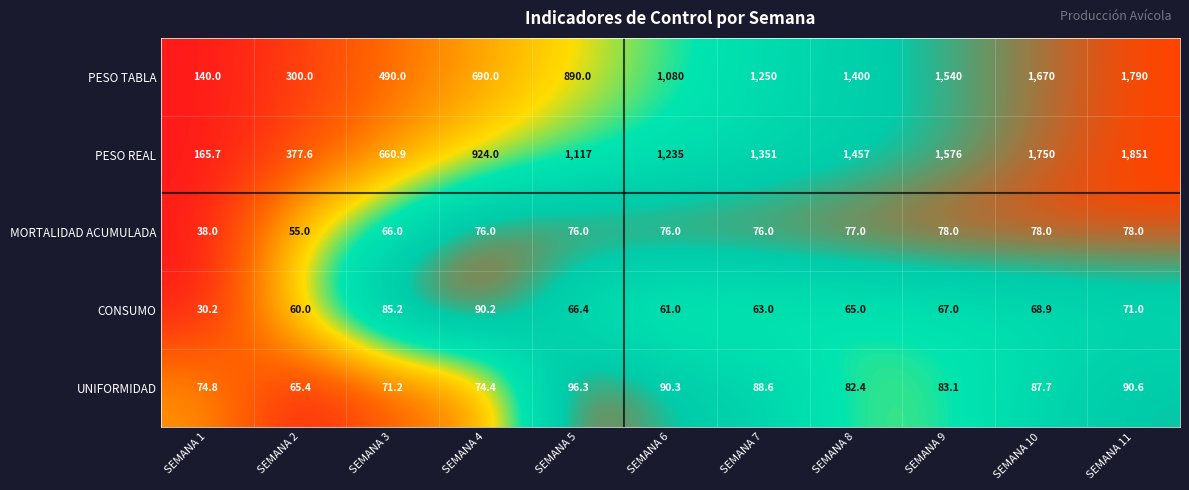

What is the difference between the second highest and second lowest values in the CONSUMO series?

25.2